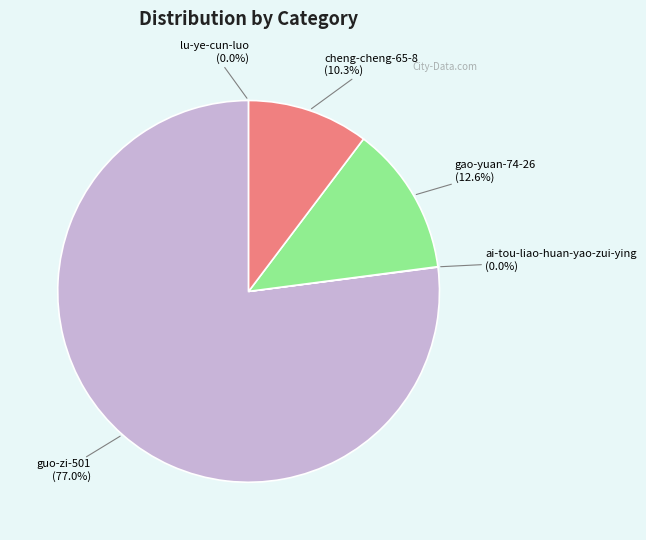

Which category has the biggest portion of the pie?

guo-zi-501